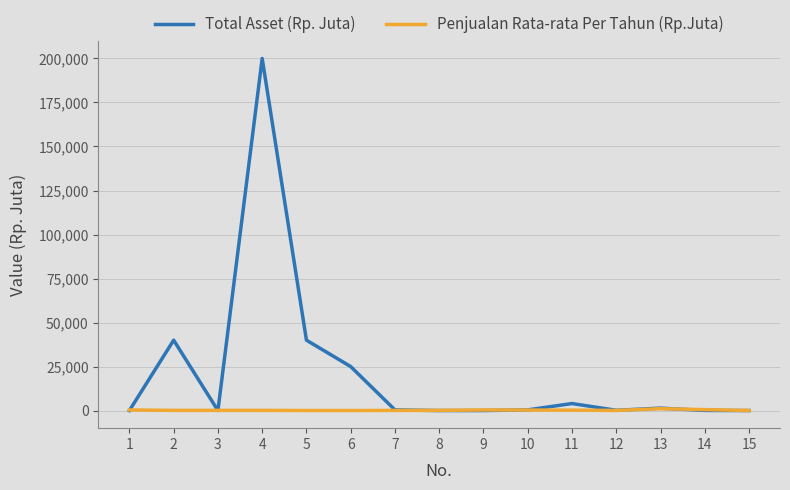

Rank the series by their maximum value, from lowest to highest.

Penjualan Rata-rata Per Tahun (Rp.Juta), Total Asset (Rp. Juta)